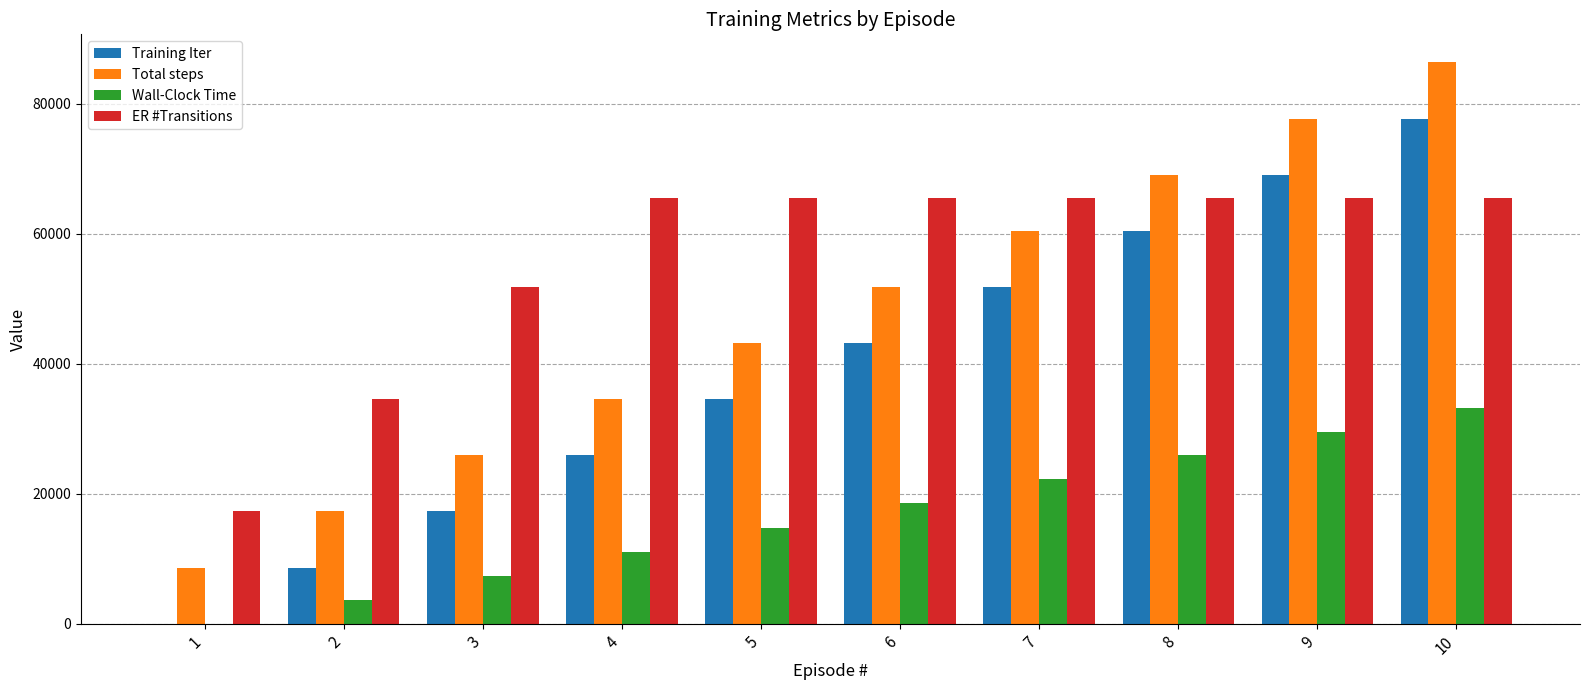

The value of Total steps at 3 is 8924.5. True or false?

False